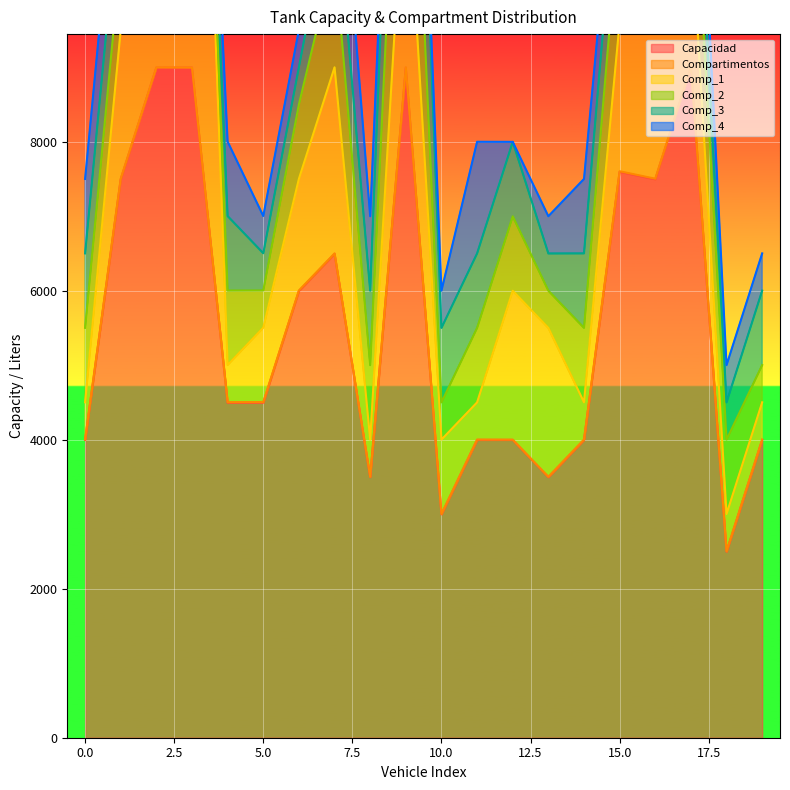

Does the chart display data point markers on the line(s)?

No